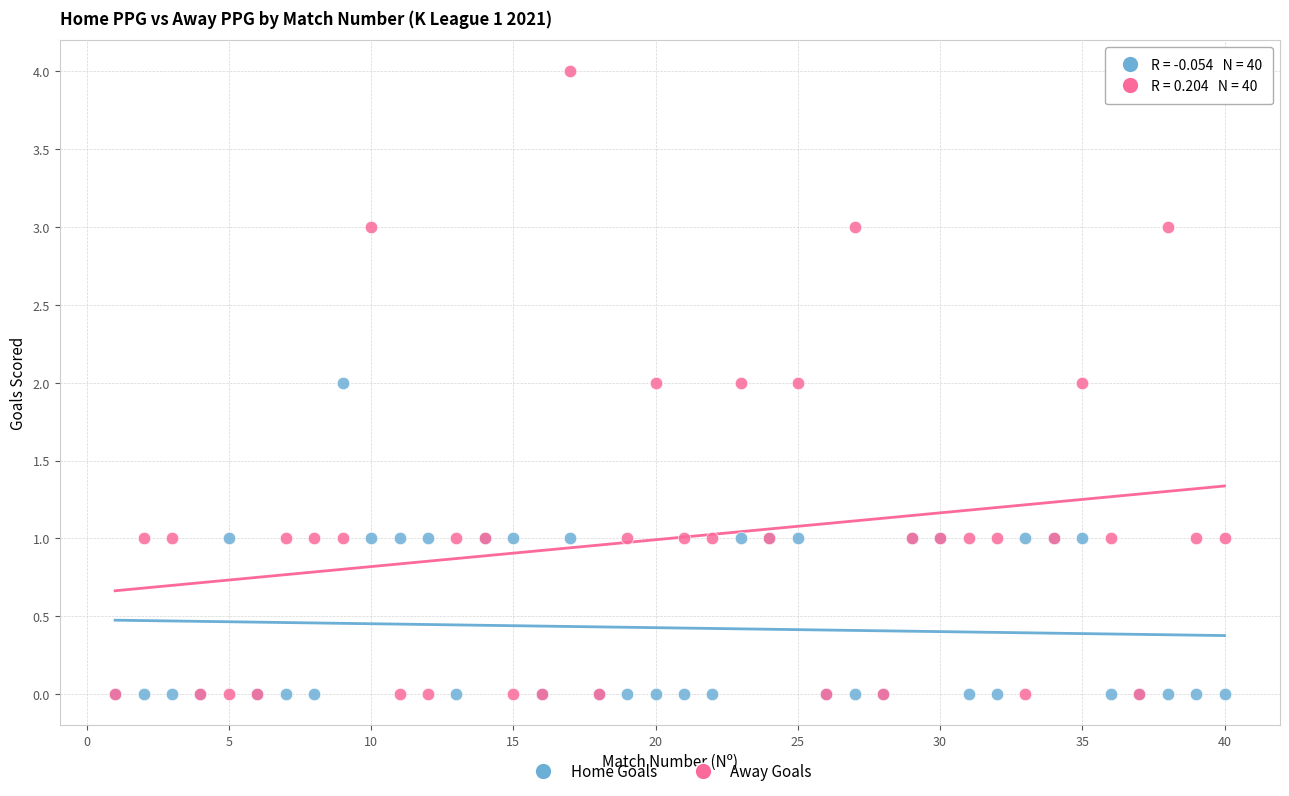

Which series contains the highest Y value?

Away Goals